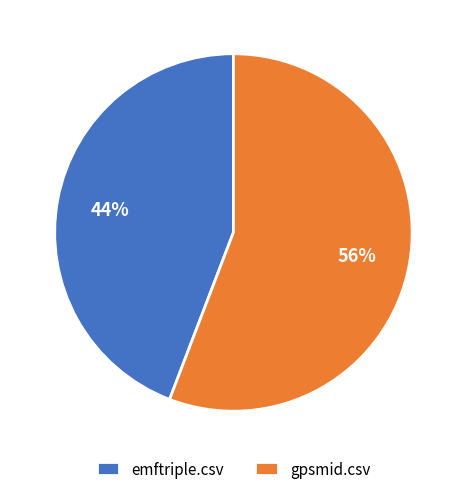

Rank the categories by value from lowest to highest.

emftriple.csv, gpsmid.csv